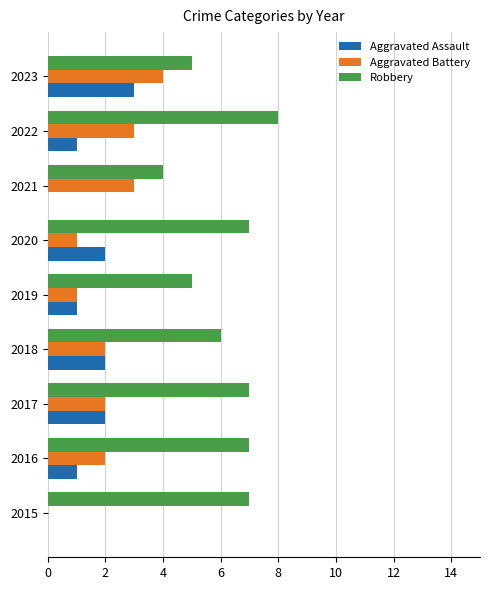

What is the sum of all Aggravated Battery values?

18